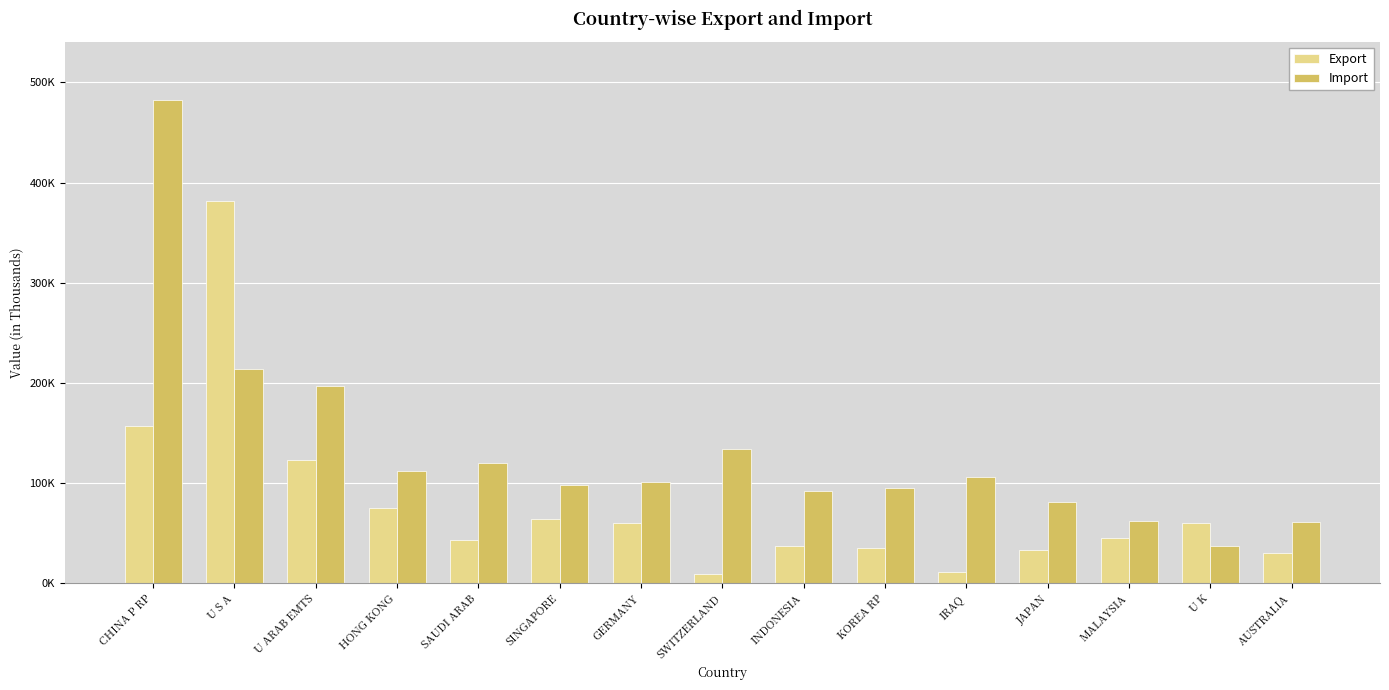

Reading left to right, extract all data points from this chart.

Export: CHINA P RP=157201.6	U S A=381844.5	U ARAB EMTS=123333.9	HONG KONG=75201.4	SAUDI ARAB=43358.9	SINGAPORE=64382.2	GERMANY=60112.7	SWITZERLAND=9340.6	INDONESIA=37156.7	KOREA RP=34694.2	IRAQ=11105.2	JAPAN=32818.2	MALAYSIA=44970.8	U K=60244.9	AUSTRALIA=29927.6
Import: CHINA P RP=482495.8	U S A=213724.7	U ARAB EMTS=196350.5	HONG KONG=112218.3	SAUDI ARAB=119758.6	SINGAPORE=98219.6	GERMANY=101104.8	SWITZERLAND=133867.5	INDONESIA=92325.3	KOREA RP=94476.2	IRAQ=105655.3	JAPAN=80819.1	MALAYSIA=61791.2	U K=36611.5	AUSTRALIA=60970.8